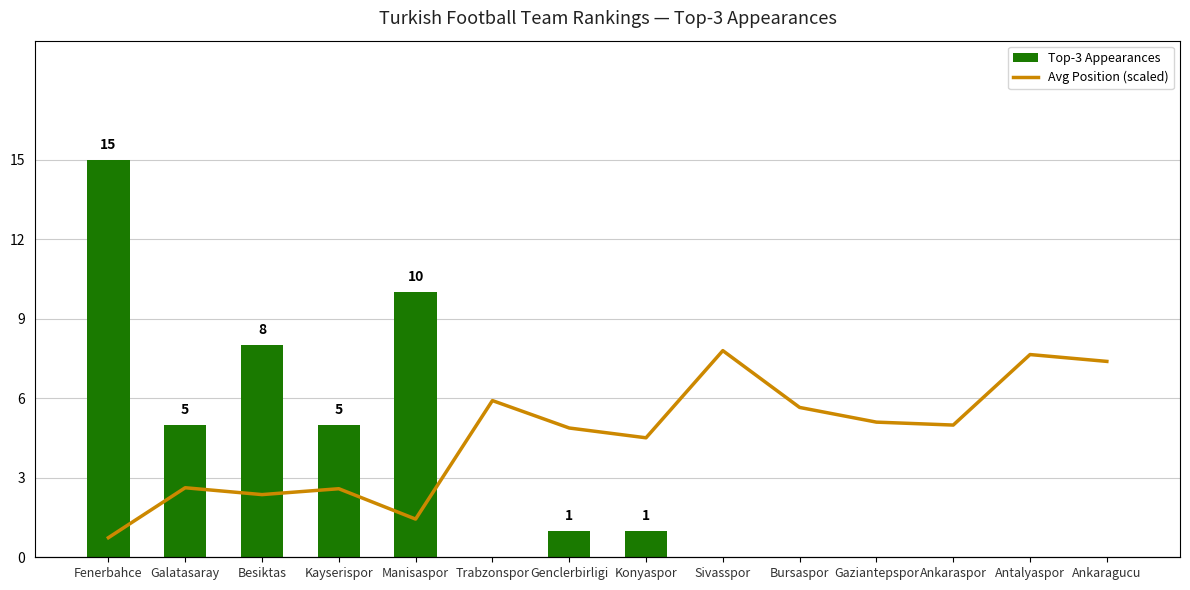

How many groups of bars are there?

14